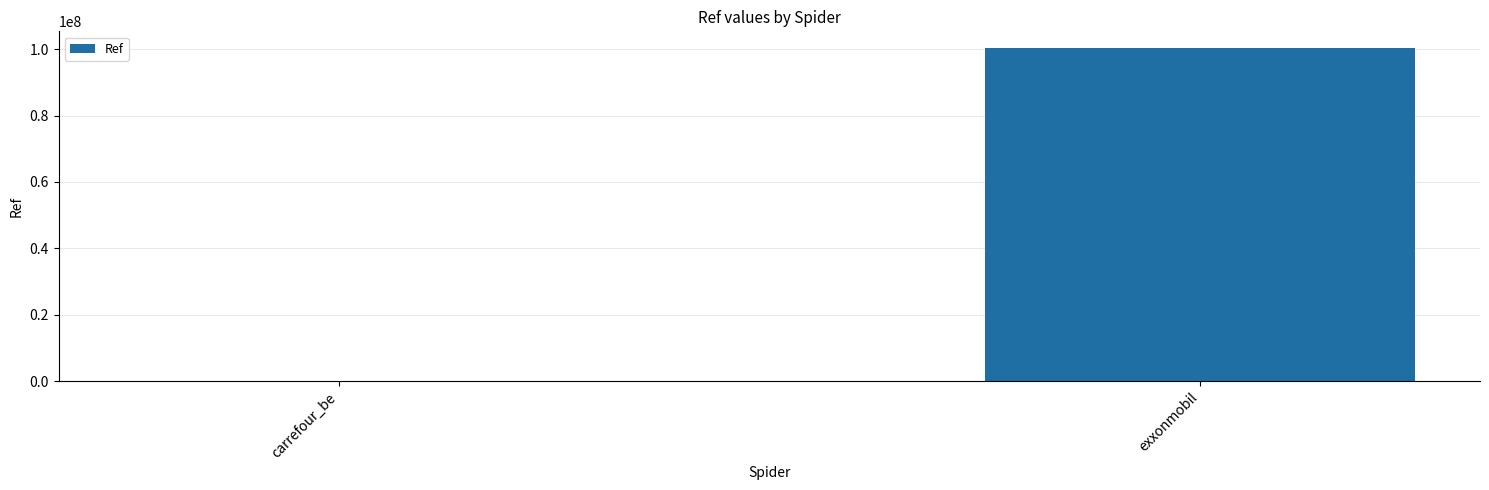

What is the difference between the values at carrefour_be and exxonmobil?

100359903